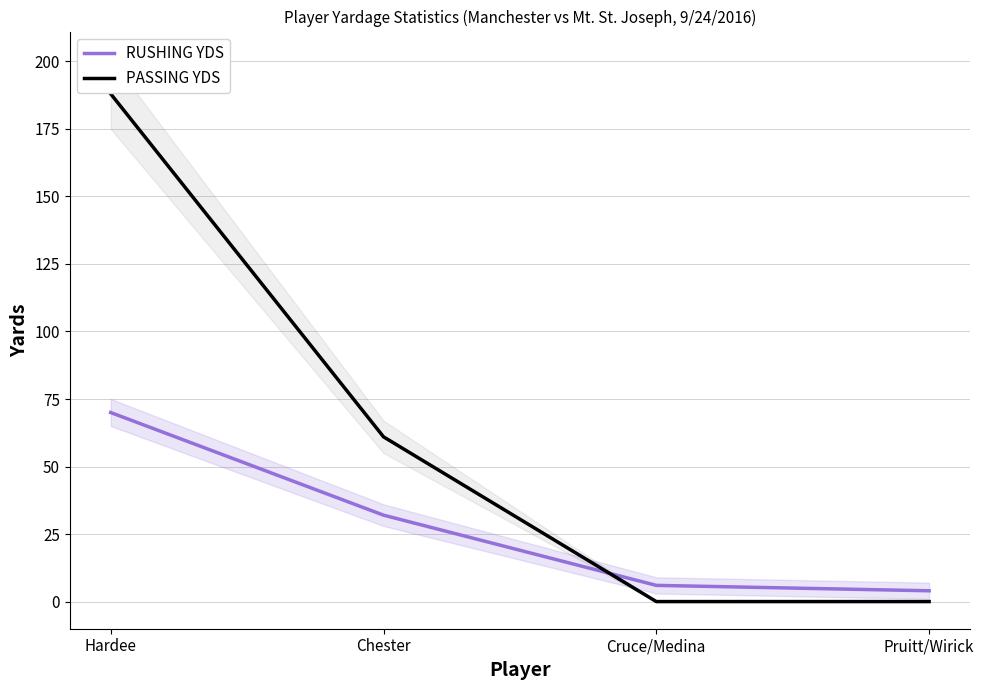

After their last crossing, which series has the higher values: PASSING YDS or RUSHING YDS?

RUSHING YDS